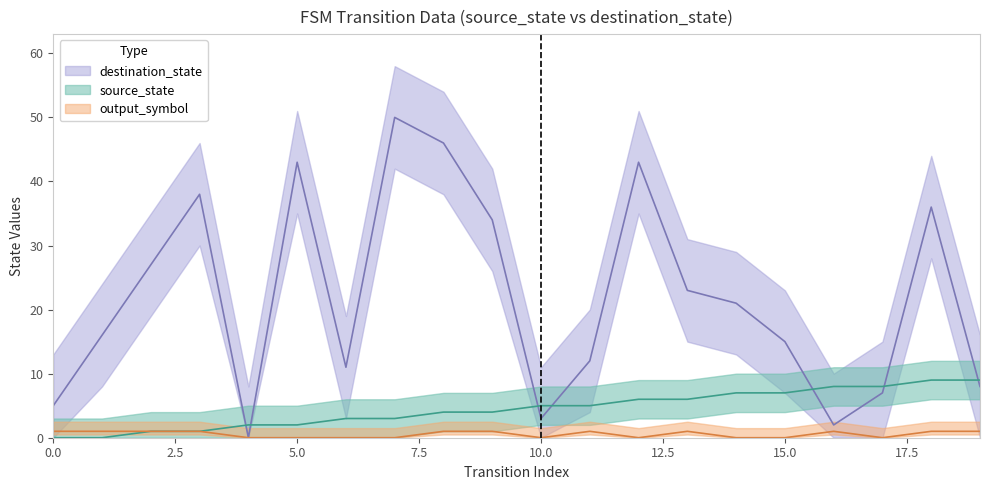

What is the maximum value for source_state?

9